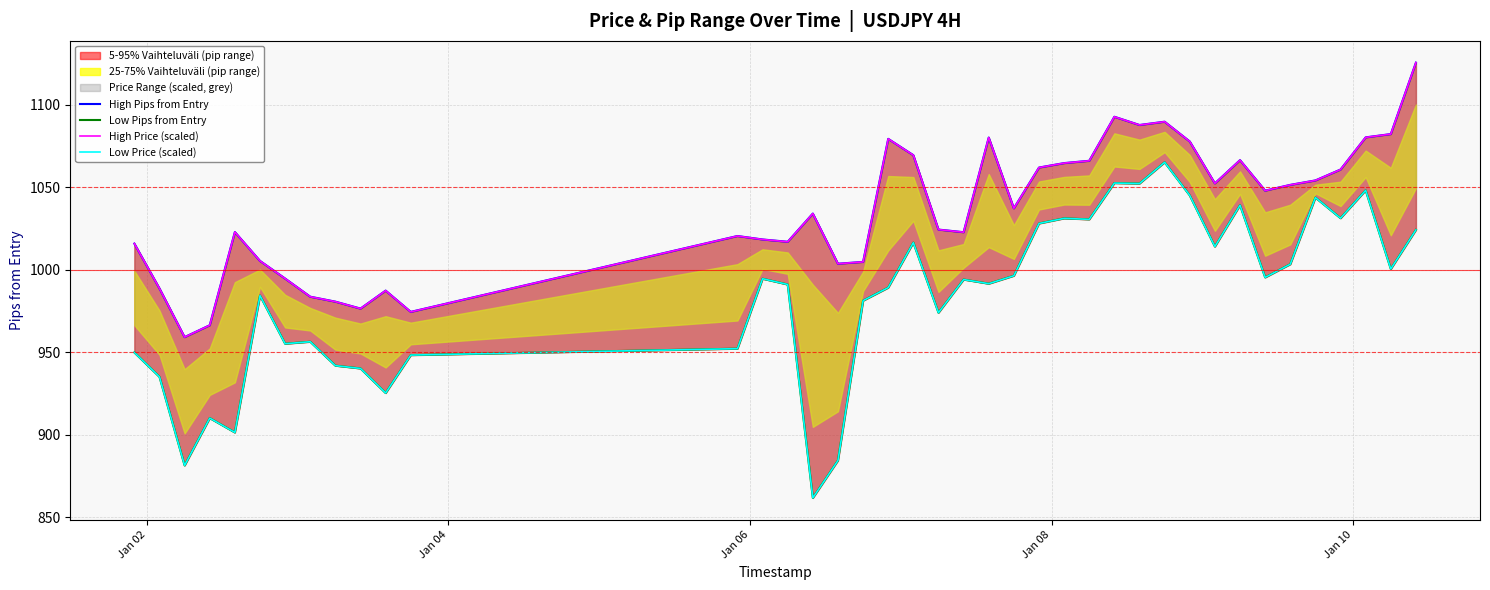

Rank the series by their maximum value, from highest to lowest.

High Pips from Entry, High Price (scaled), Low Pips from Entry, Low Price (scaled)